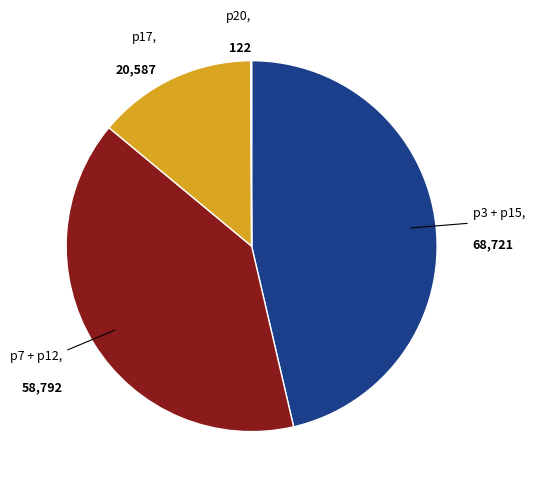

True or false: p17 accounts for 14% of the total.

True